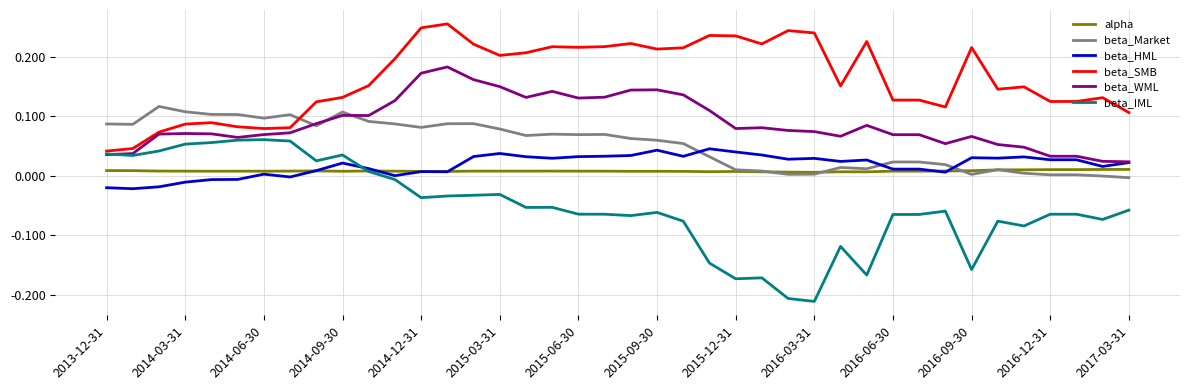

True or false: beta_SMB and alpha intersect in this chart.

False